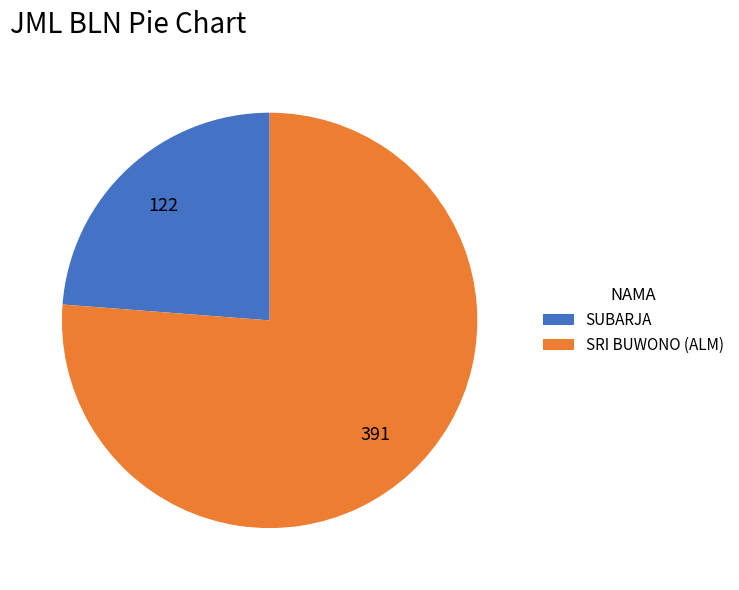

Is there any slice that represents more than half of the pie?

Yes